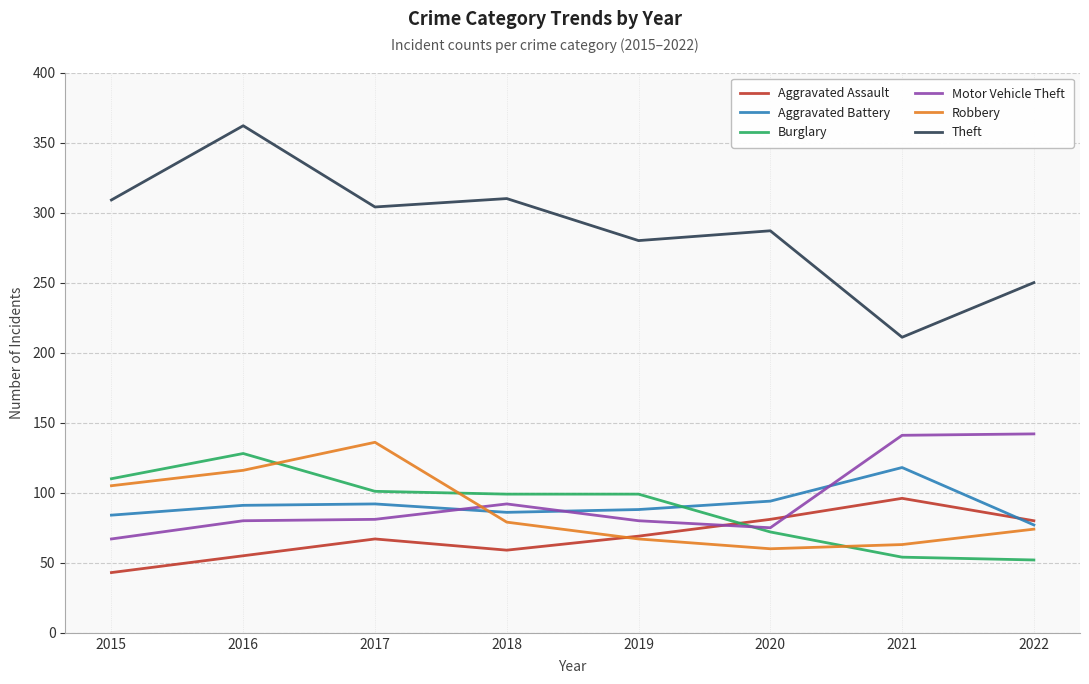

How many interior local peaks does the Robbery series have?

1